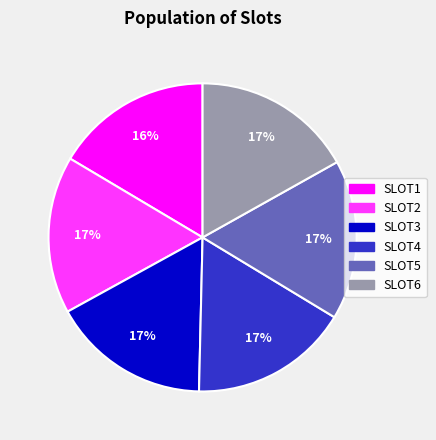

To the nearest percent, what portion does SLOT2 represent?

17%